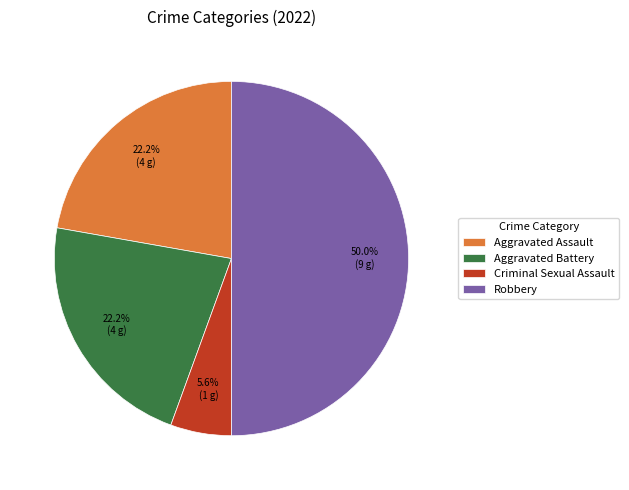

Is it true that Aggravated Assault is 13% of the pie?

False